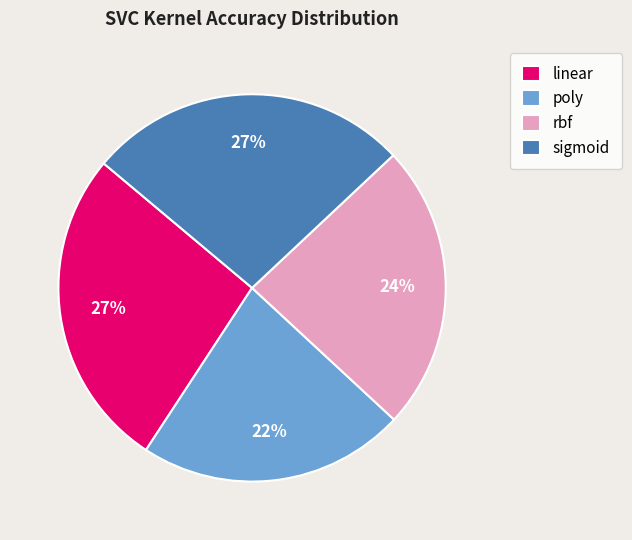

How many segments does this pie chart have?

4